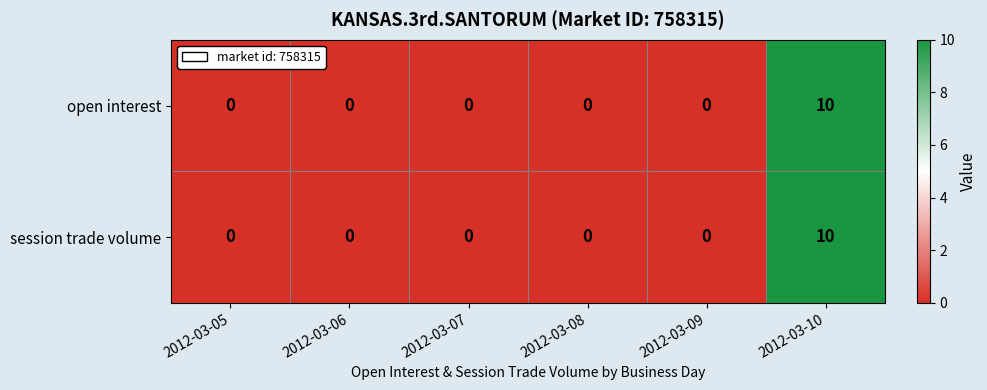

Reading left to right, extract all data points from this chart.

open interest: 0	0	0	0	0	10
session trade volume: 0	0	0	0	0	10